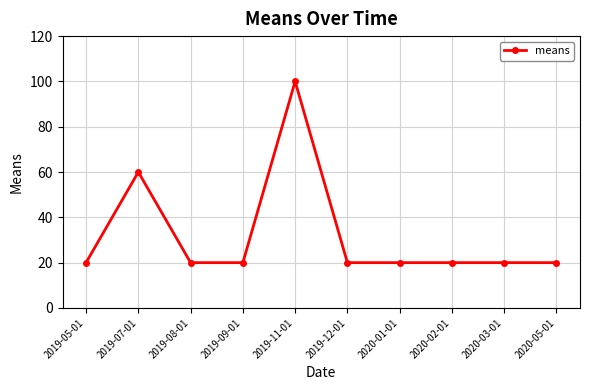

What is the label of the 10th point from the right?

2019-05-01